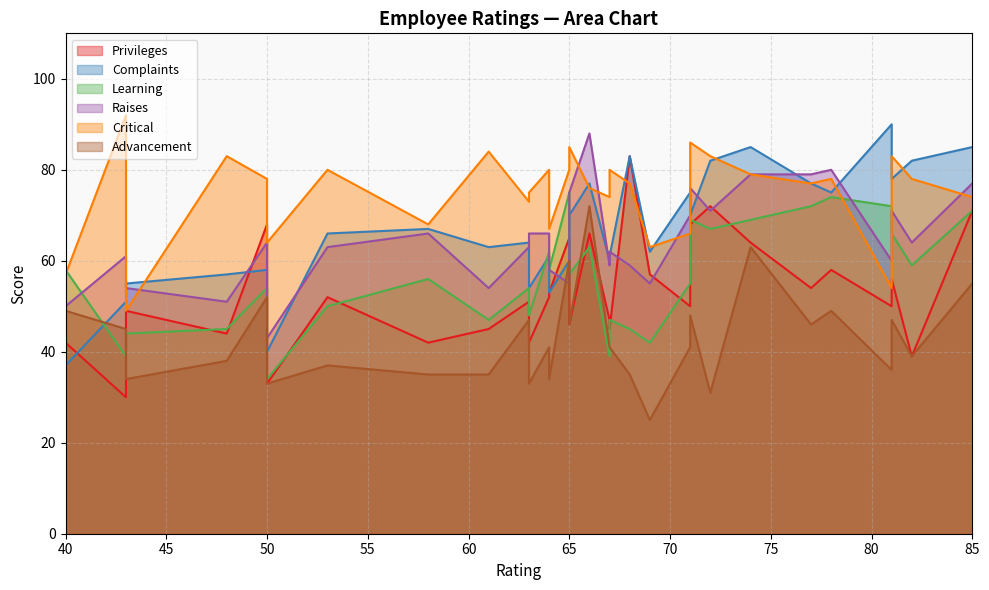

What is the label of the 20th point from the right?

64